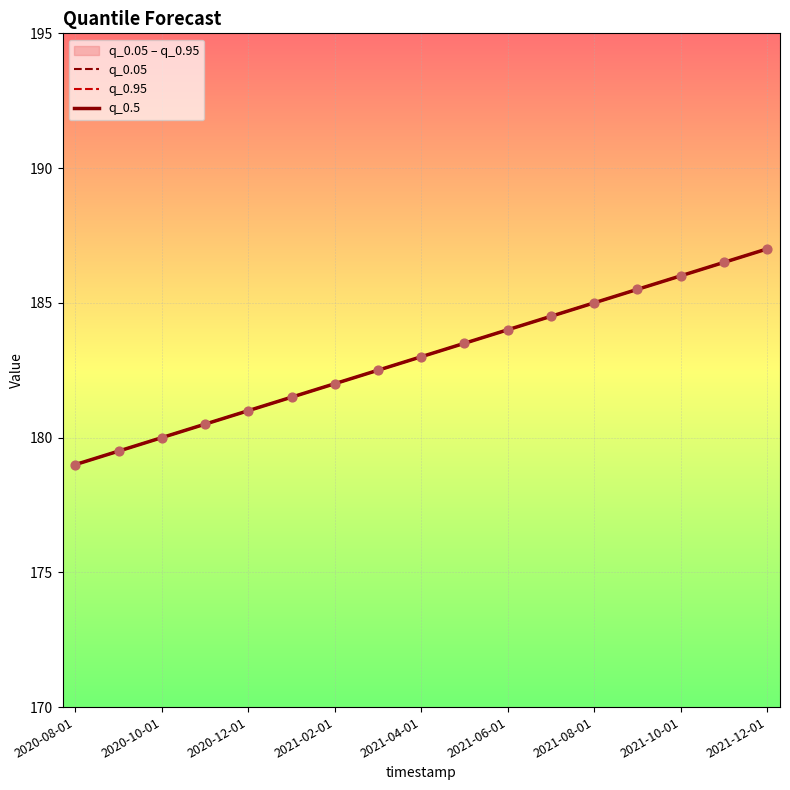

Which series reaches the maximum Y coordinate?

q_0.05